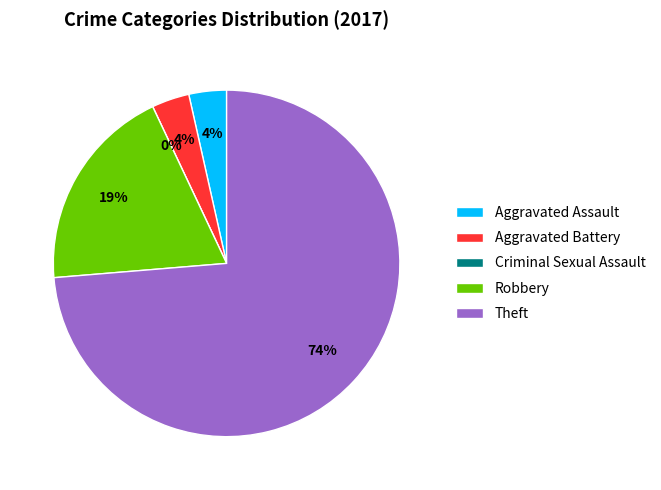

What percentage is the Theft slice, to the nearest percent?

74%